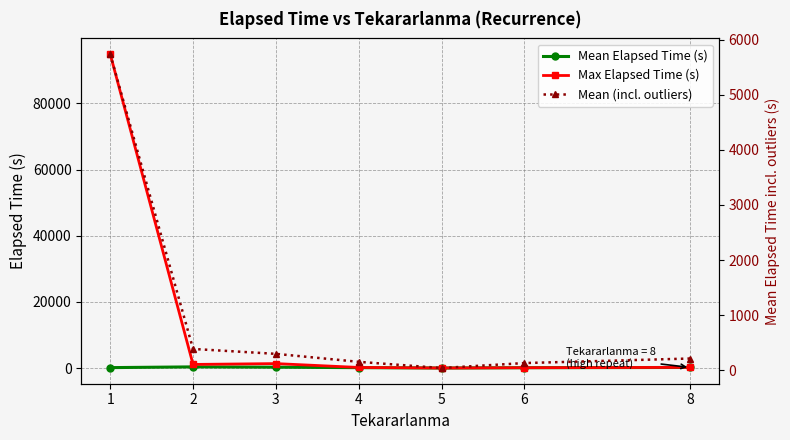

Rank the categories by Mean Elapsed Time (s) value from lowest to highest.

5, 6, 4, 1, 8, 3, 2